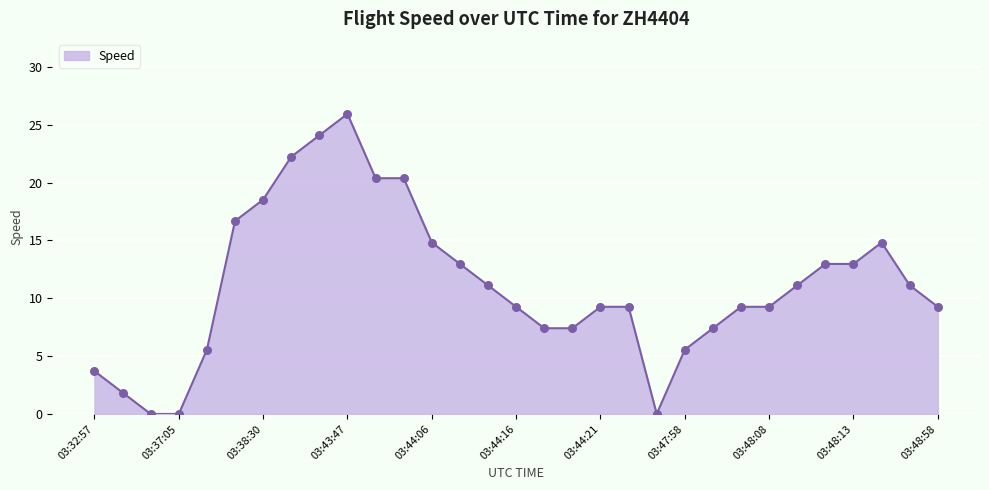

What is the maximum value shown in the chart?

25.9